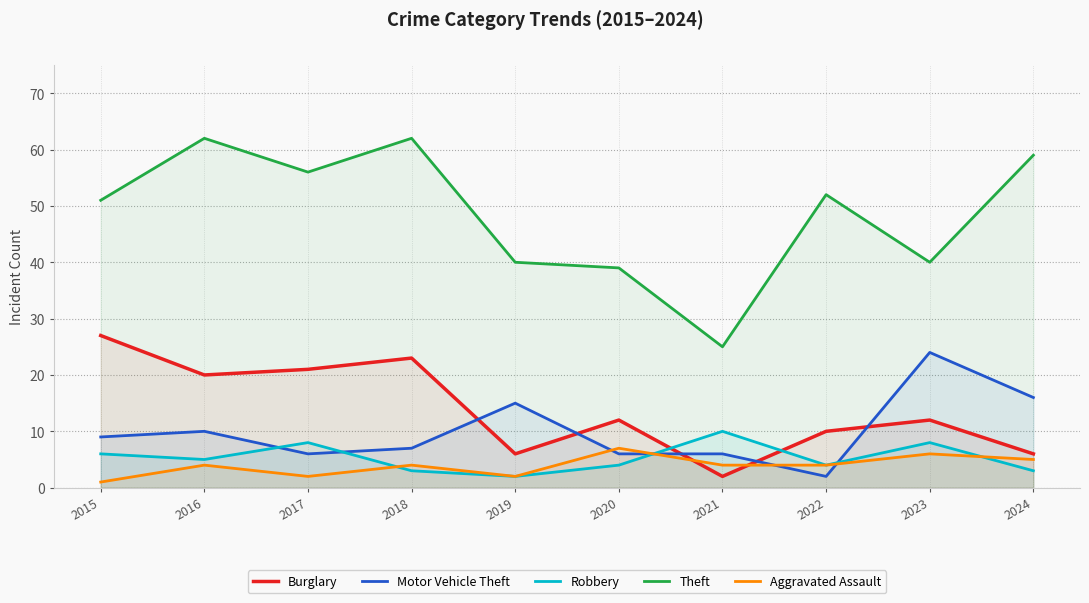

Between 2021 and 2016, which is larger?

2016